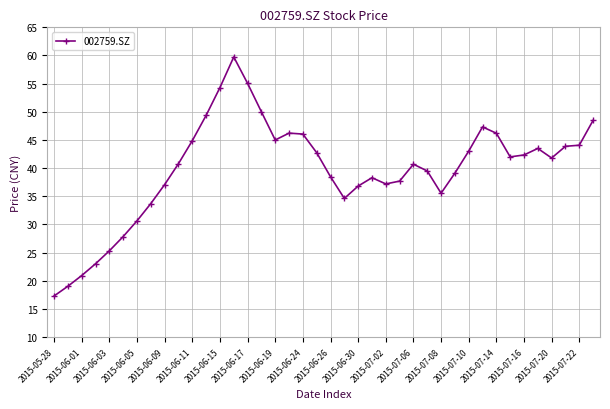

What is the average value?

39.7